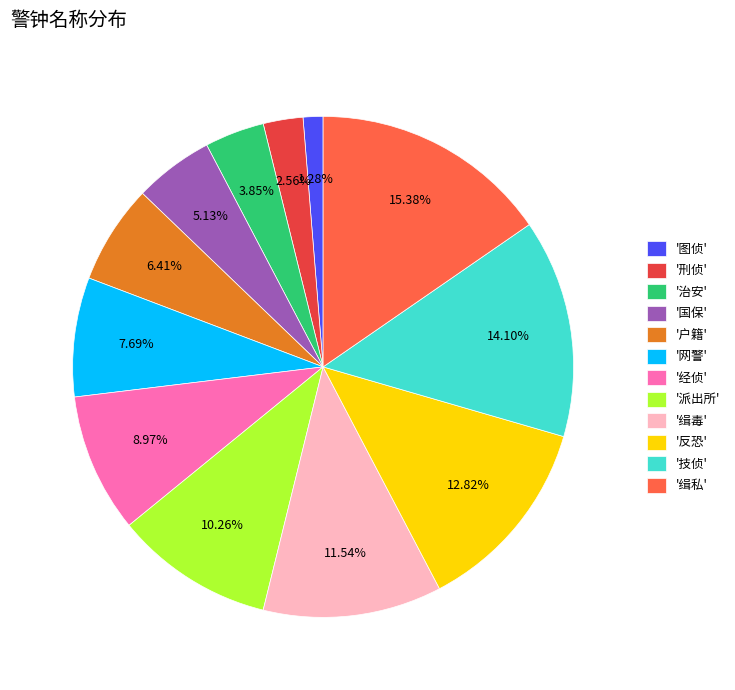

To the nearest percent, what is the difference between the largest and smallest slice percentages?

14%